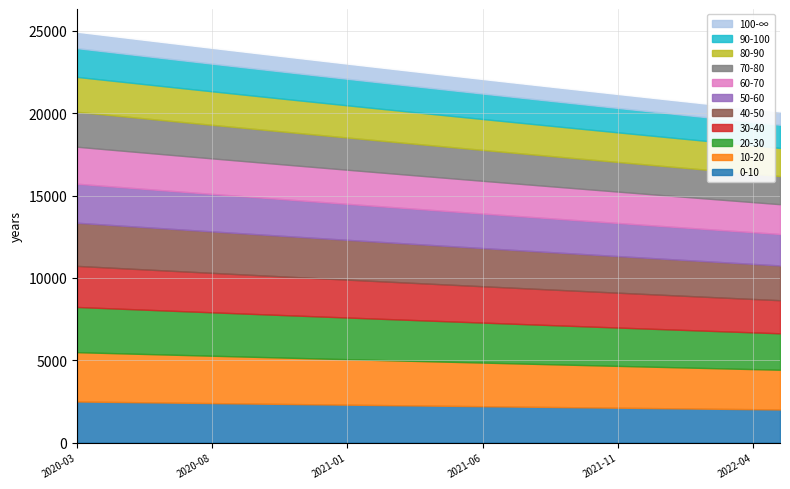

Between 2020-10-02 and 2022-01-02, which is larger?

2020-10-02